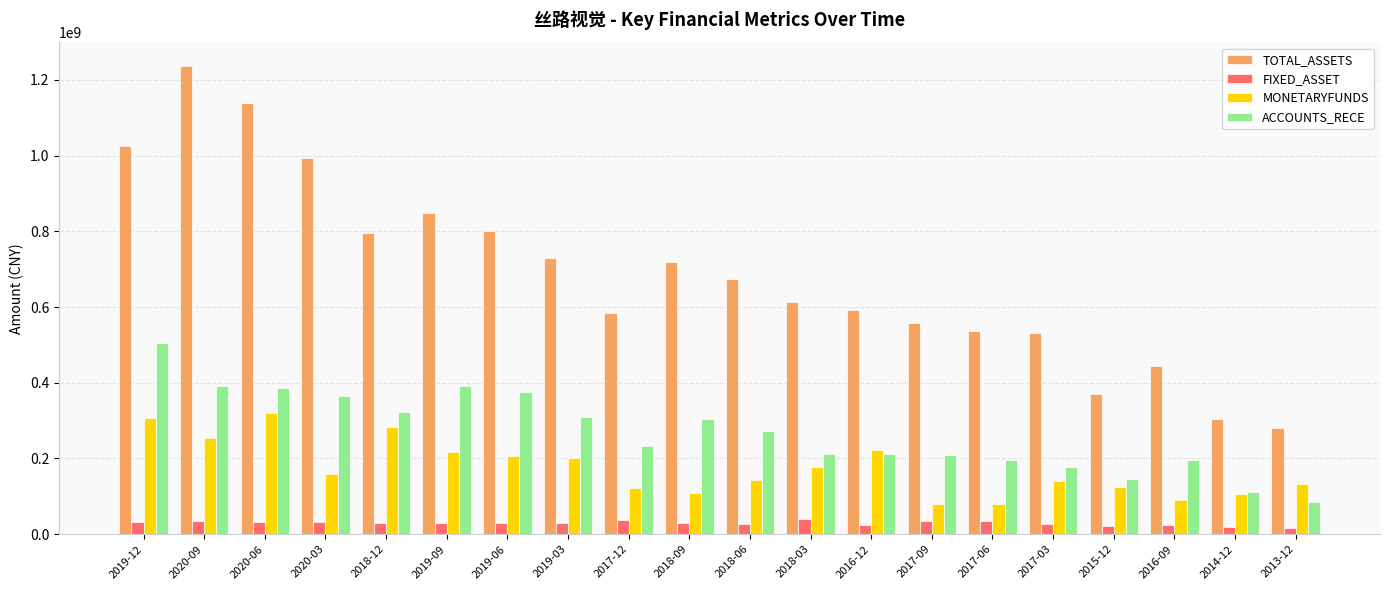

Is the value of MONETARYFUNDS at 2014-12 greater than the value of FIXED_ASSET at 2018-12?

Yes